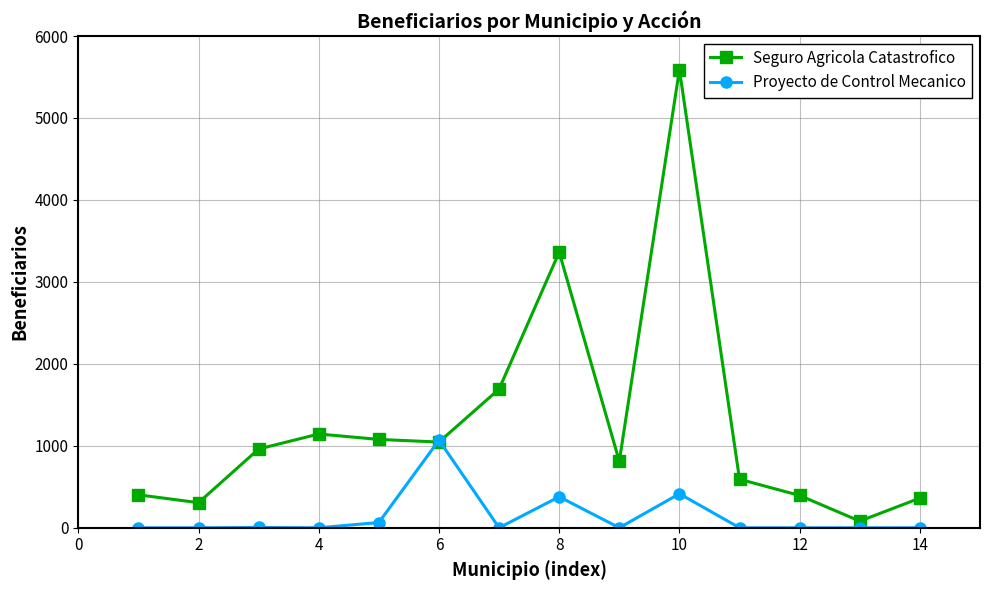

Which series has the widest spread of values?

Seguro Agricola Catastrofico